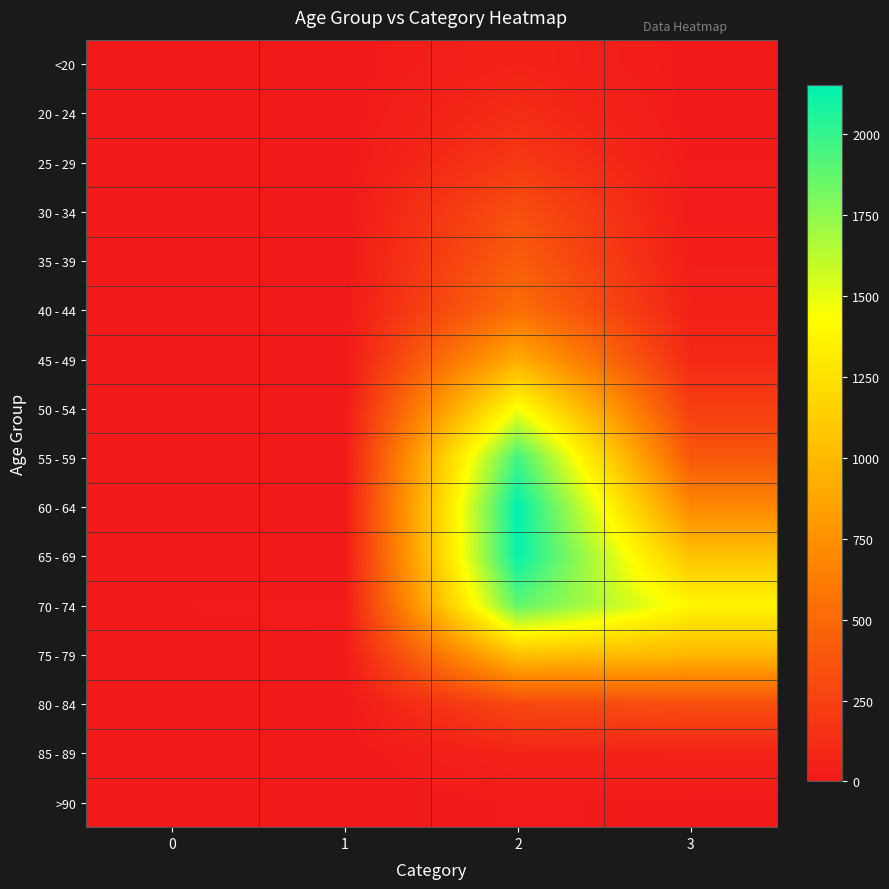

Reading left to right, what are all the values shown in this chart?

<20: 0=0	1=1	2=62	3=7
20 - 24: 0=1	1=0	2=121	3=2
25 - 29: 0=0	1=0	2=196	3=13
30 - 34: 0=0	1=2	2=333	3=14
35 - 39: 0=2	1=1	2=420	3=26
40 - 44: 0=0	1=1	2=530	3=53
45 - 49: 0=2	1=1	2=915	3=97
50 - 54: 0=9	1=3	2=1450	3=227
55 - 59: 0=8	1=6	2=1965	3=392
60 - 64: 0=11	1=8	2=2151	3=689
65 - 69: 0=6	1=6	2=2130	3=1057
70 - 74: 0=13	1=14	2=1882	3=1381
75 - 79: 0=10	1=12	2=1053	3=993
80 - 84: 0=7	1=4	2=296	3=333
85 - 89: 0=3	1=1	2=62	3=64
>90: 0=0	1=0	2=15	3=9